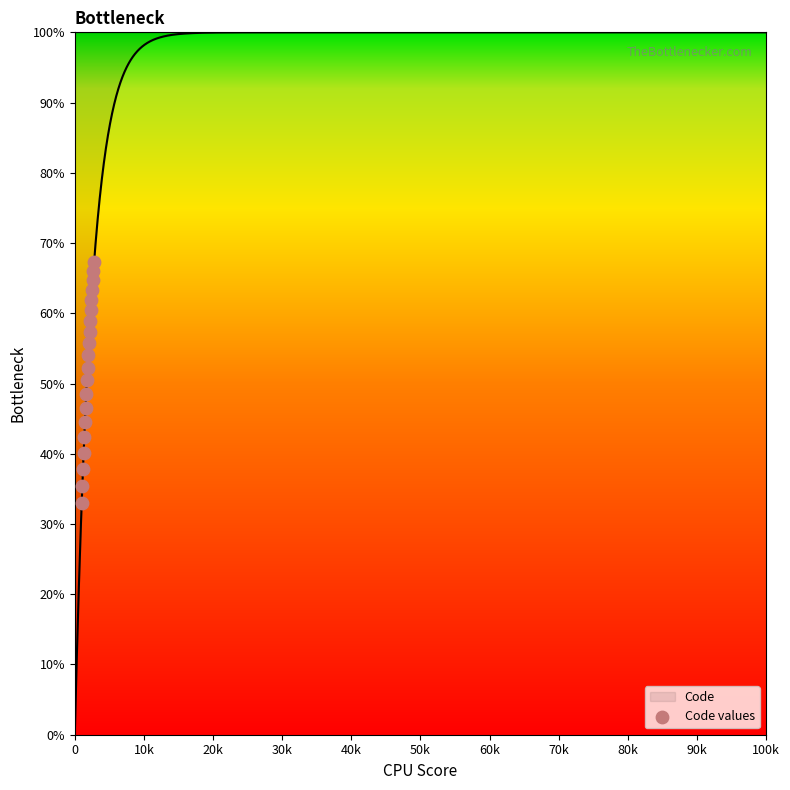

What is the range of Y values (max minus min)?

34.3